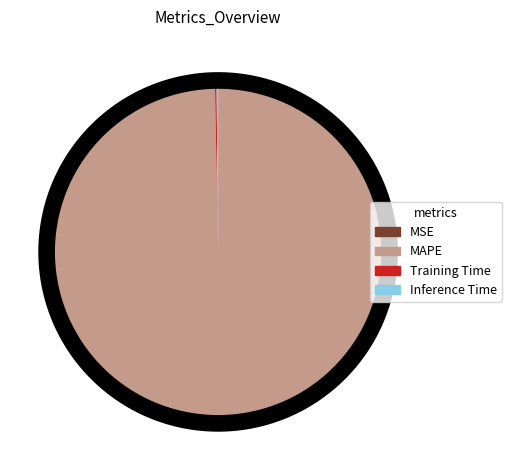

True or false: MSE accounts for 1% of the total.

False